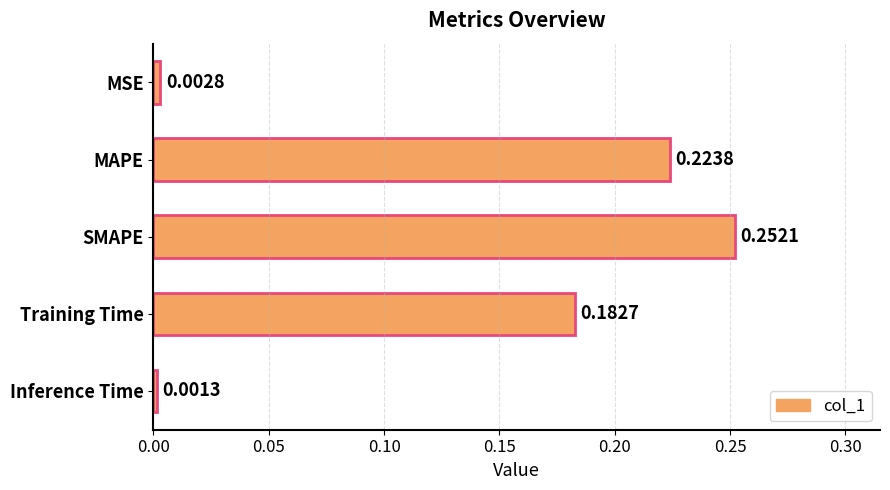

Which category has the highest value across all series?

SMAPE